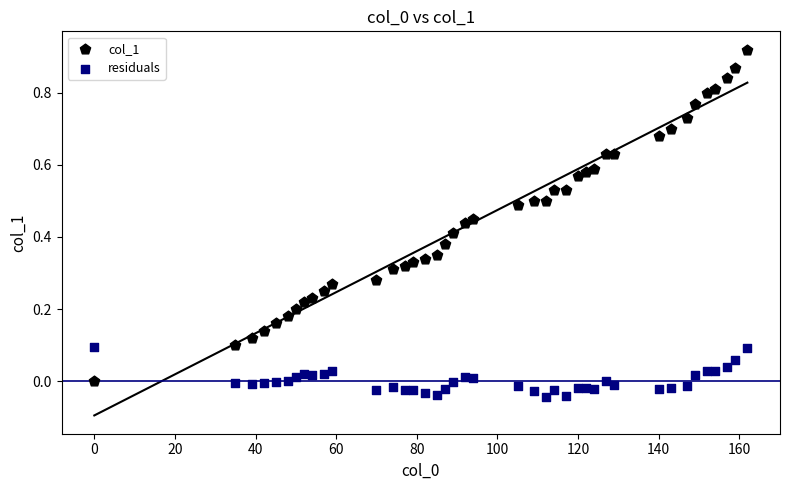

Which series contains the lowest Y value?

residuals